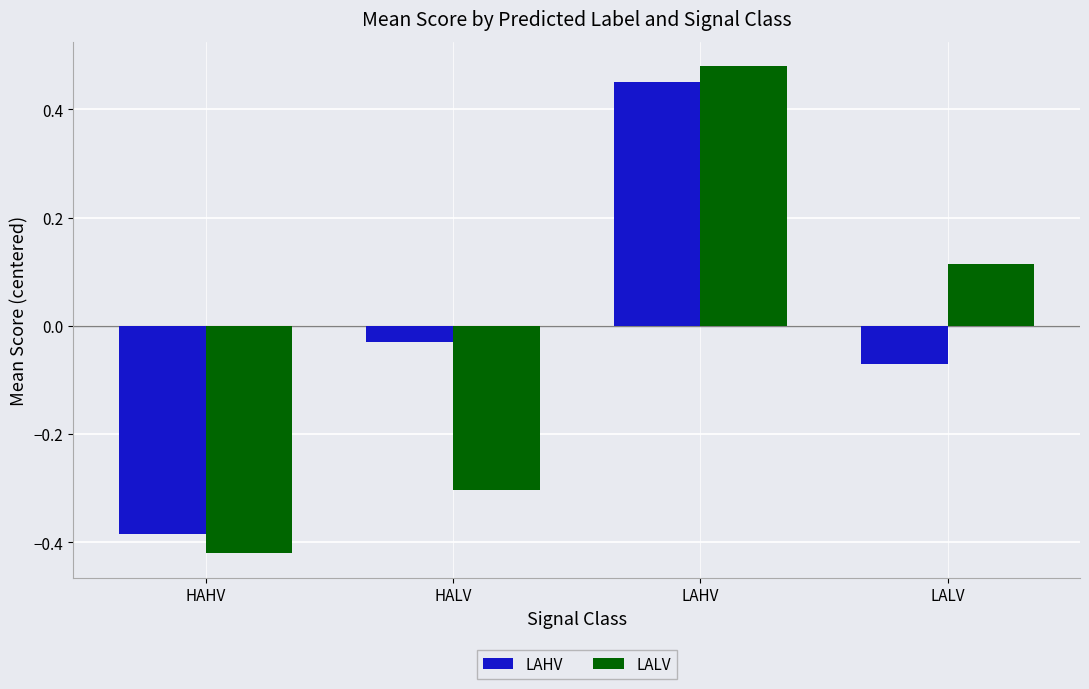

True or false: LAHV has a value of -0.6 at HAHV.

False